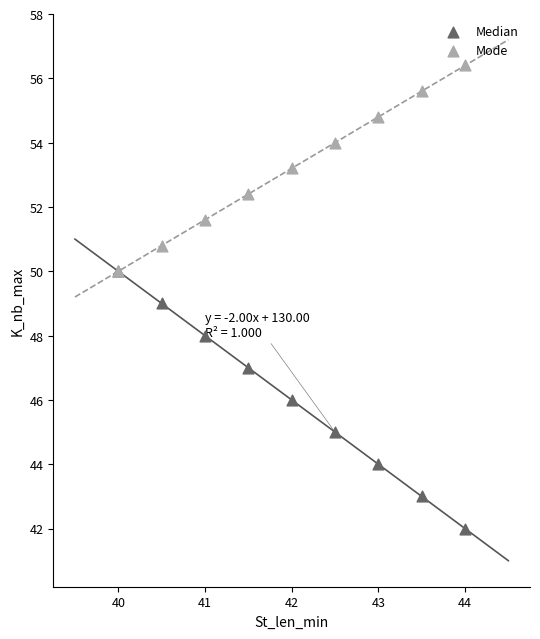

In the Mode series, what Y value is closest to 53?

53.2